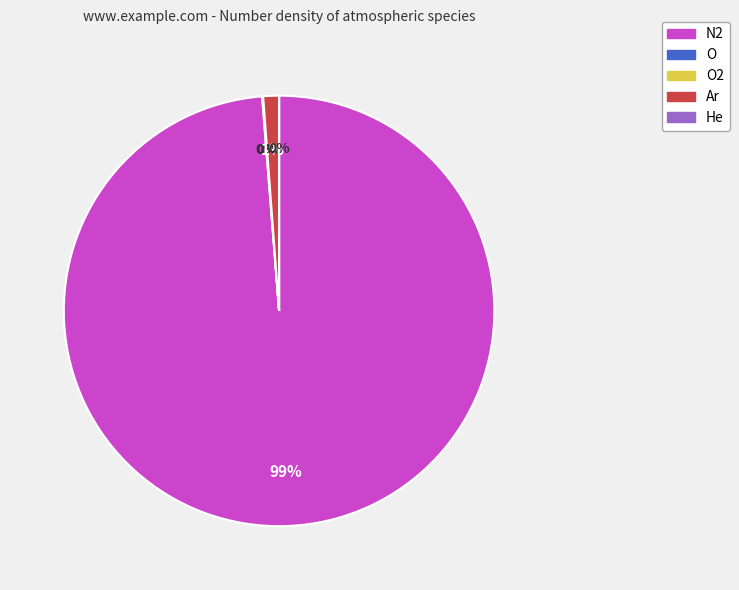

What is the total percentage of O2 and N2?

98.7%